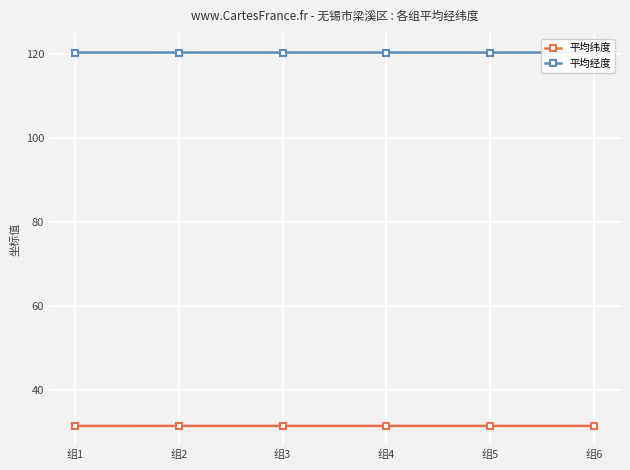

What is the average value of the 平均经度 series?

120.3